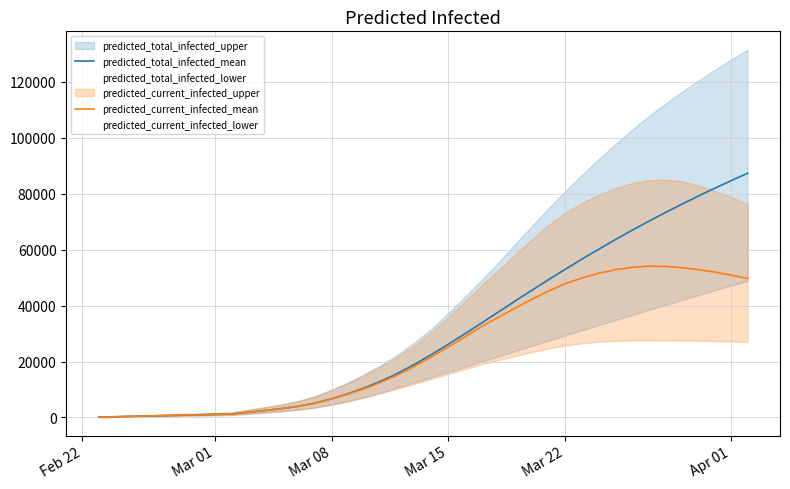

What is the value of the predicted_current_infected_mean point at the 37th from the left?

52894